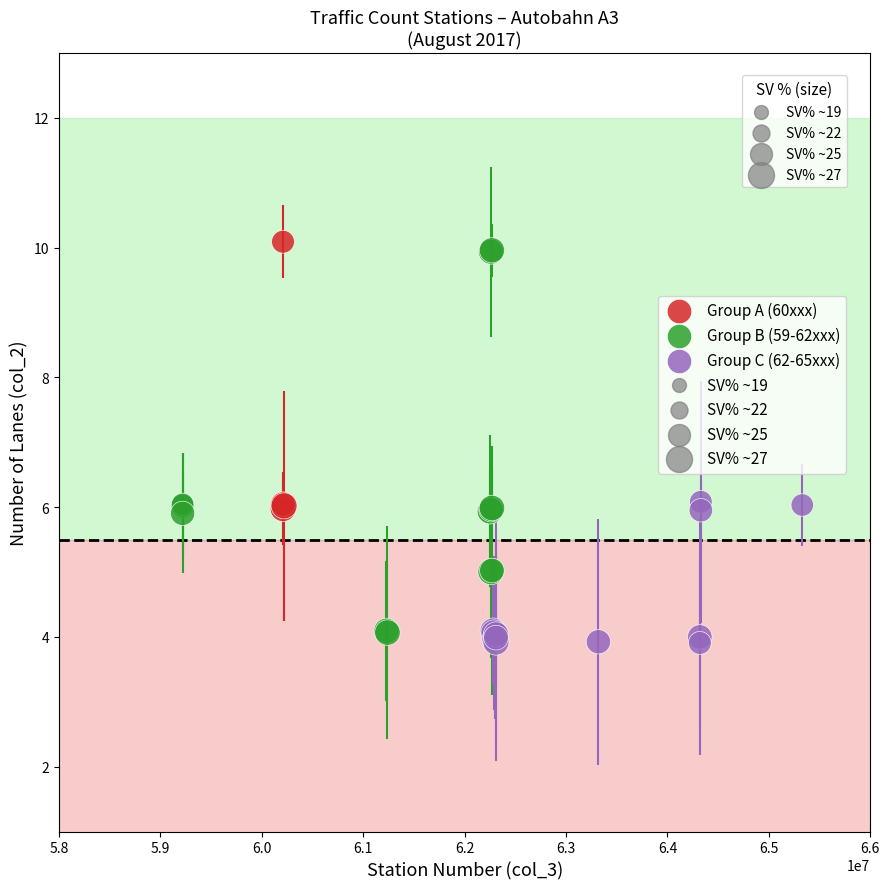

Which series has the widest spread of Y values?

Group B (59-62xxx)